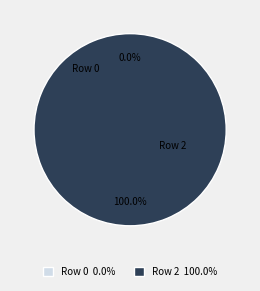

Which slice is the largest?

Row 2